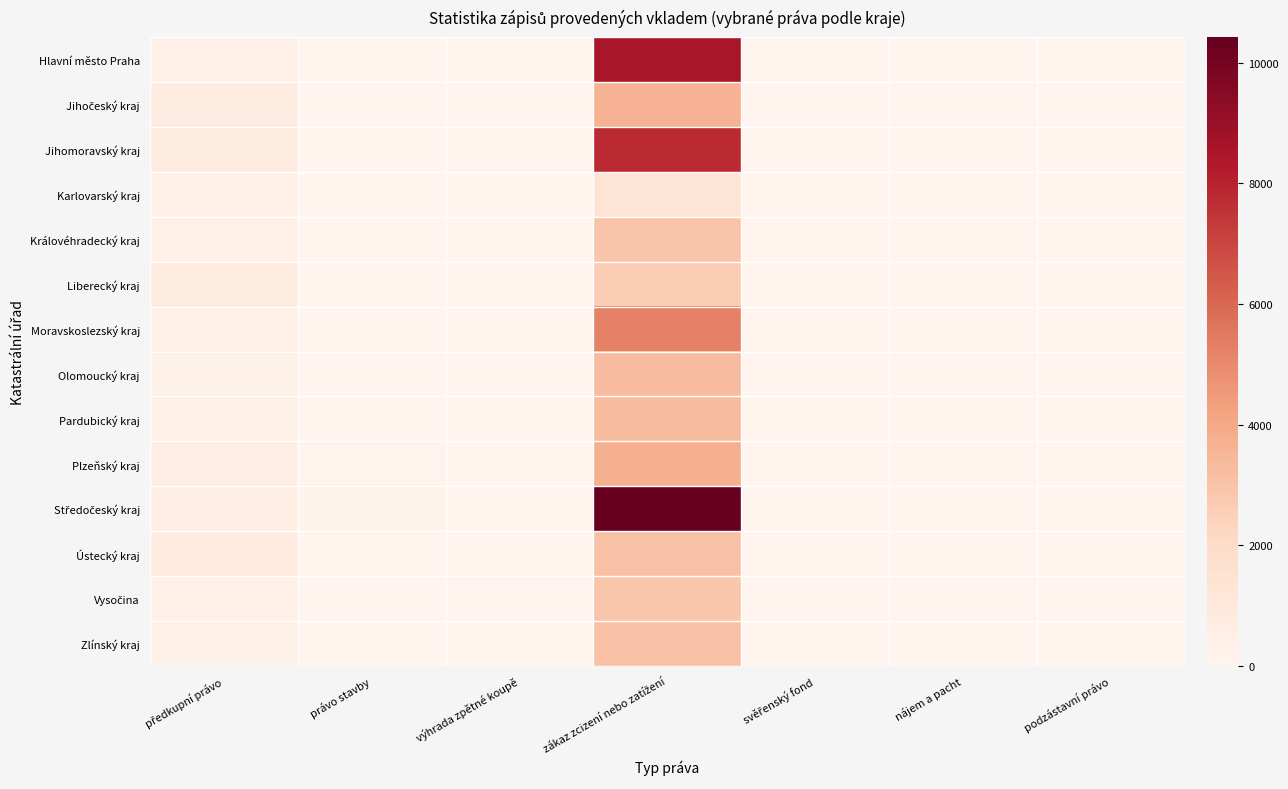

Which series changed the most between právo stavby and výhrada zpětné koupě?

Středočeský kraj